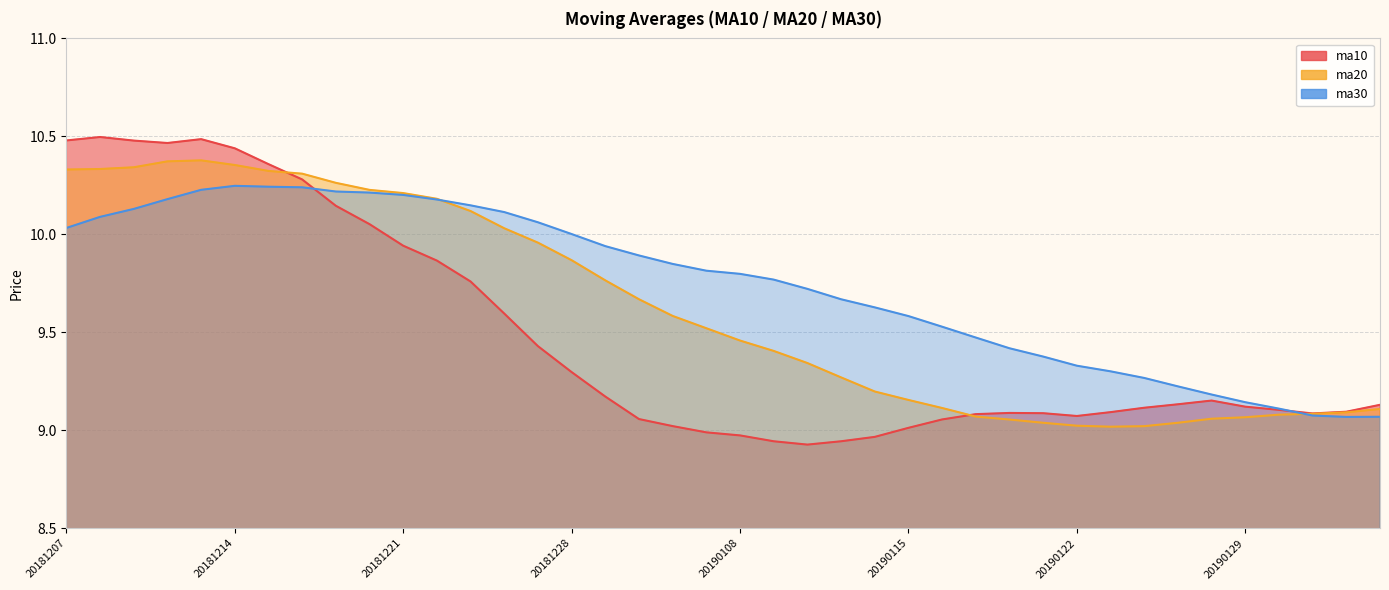

List the series in order of their overall mean, highest first.

ma30, ma20, ma10